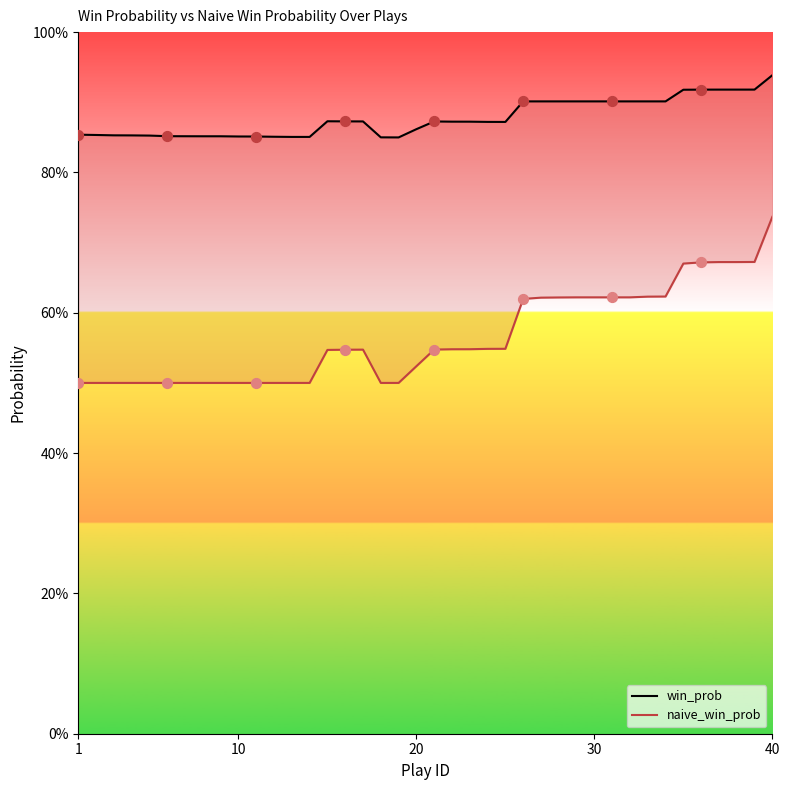

Which series has the largest total across all categories?

win_prob